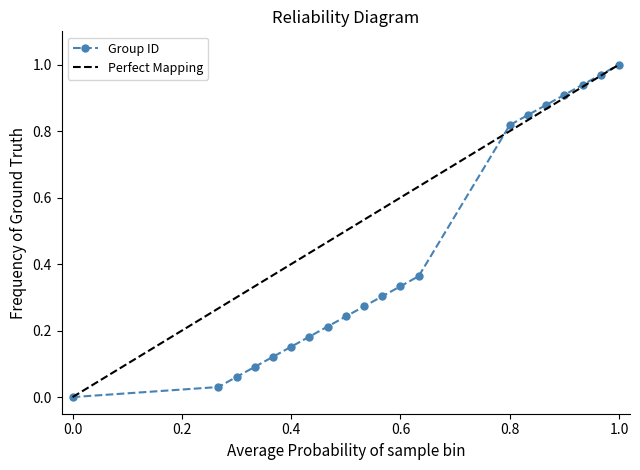

How many distinct data groups are displayed?

1